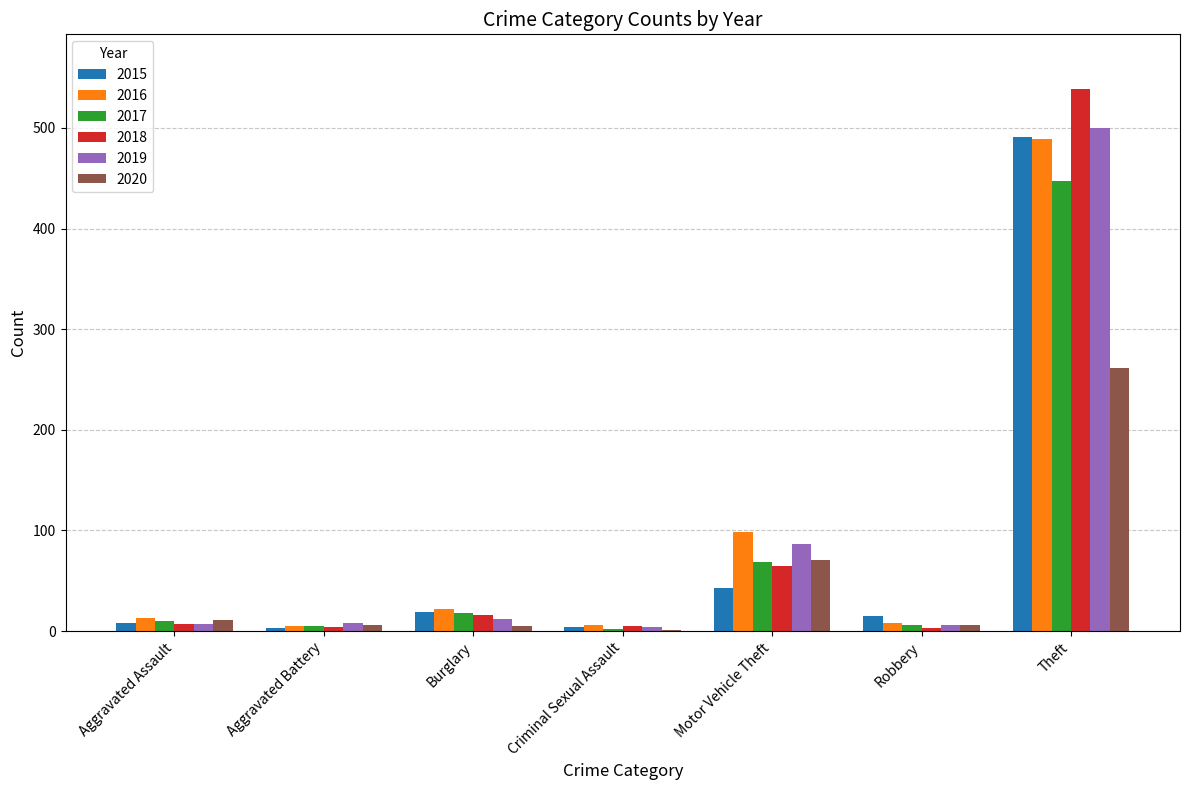

What is the sum of all 2018 values?

639